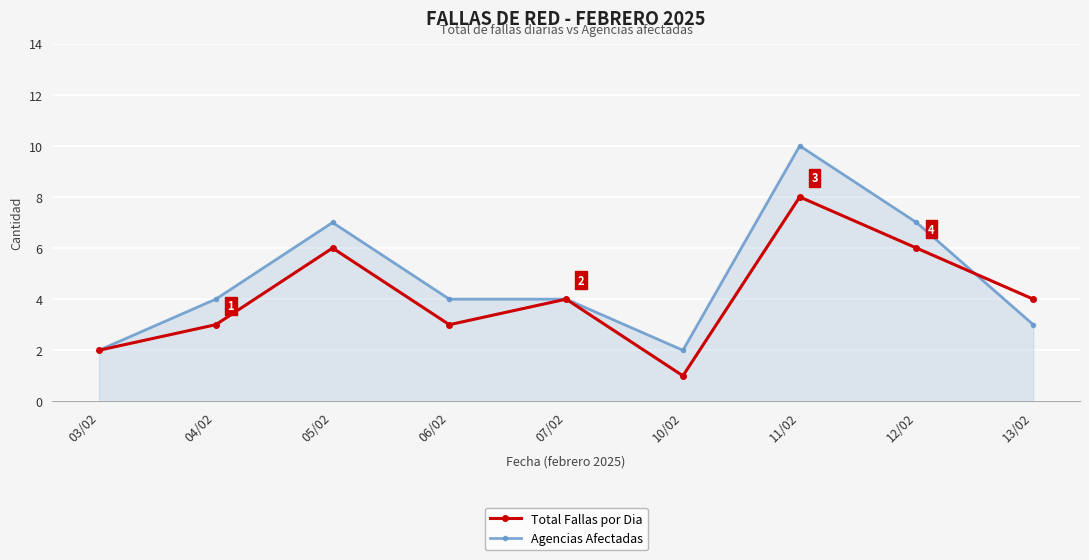

What is the average value of the Agencias Afectadas series?

5